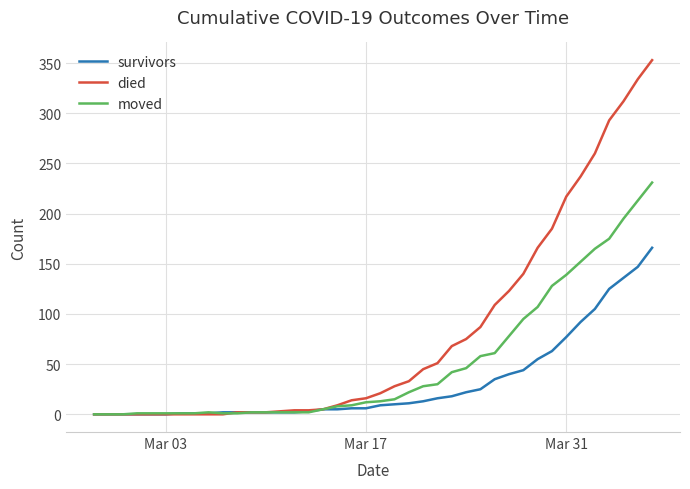

Which series has the largest total across all categories?

died